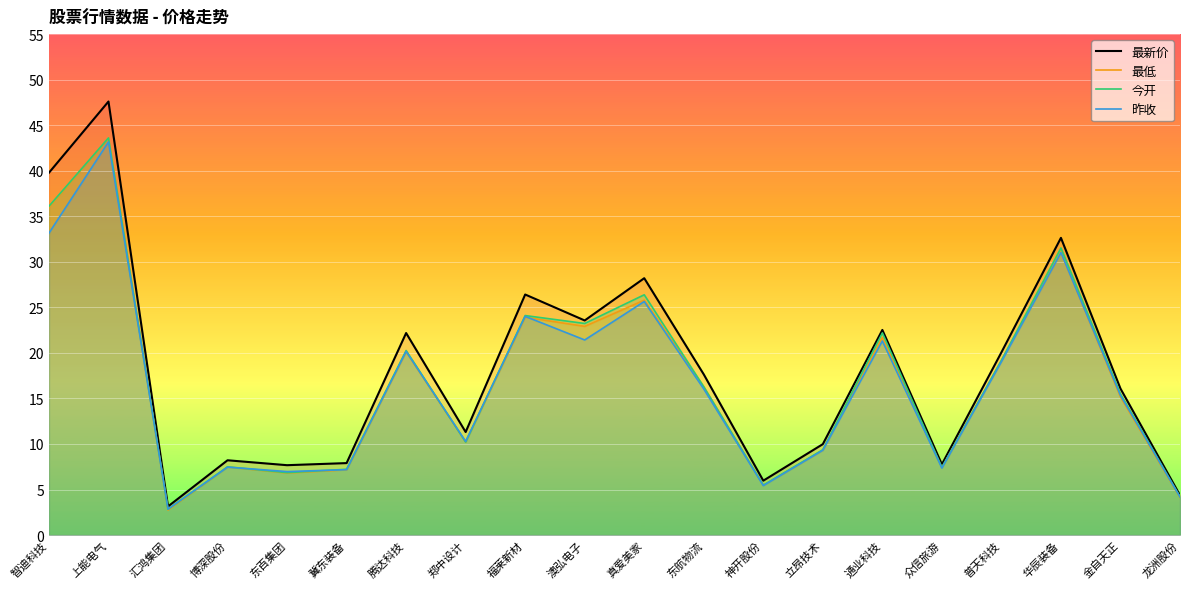

What is the sum of all 最新价 values?

363.0